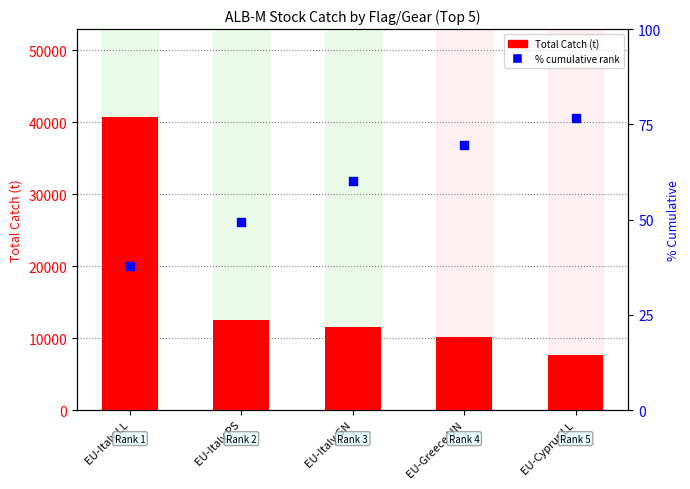

What are all the series names shown in the legend?

Total Catch (t), % cumulative